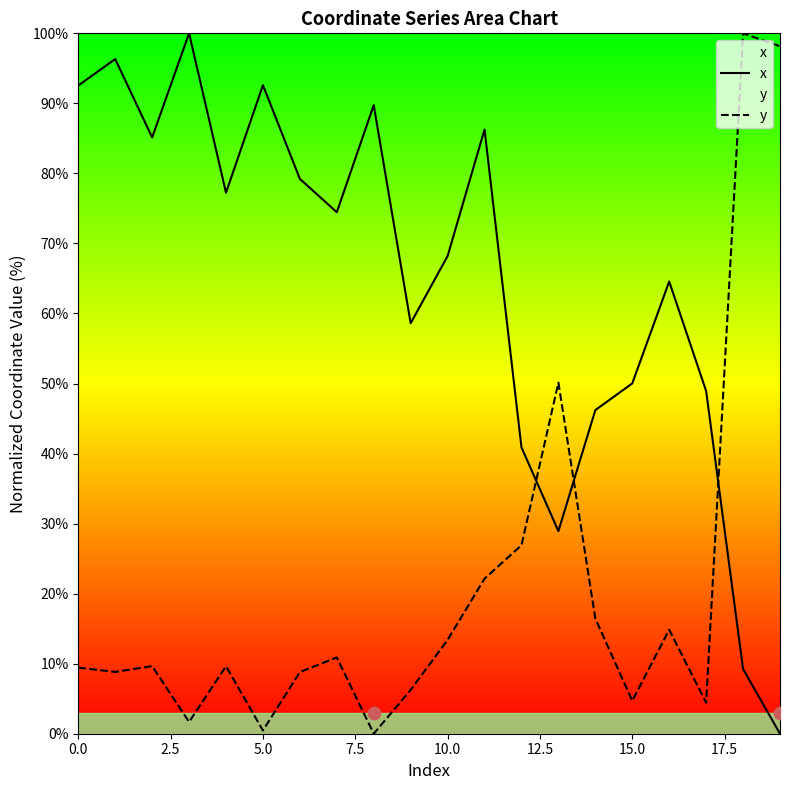

True or false: y has a value of 12.8 at 0.0.

False